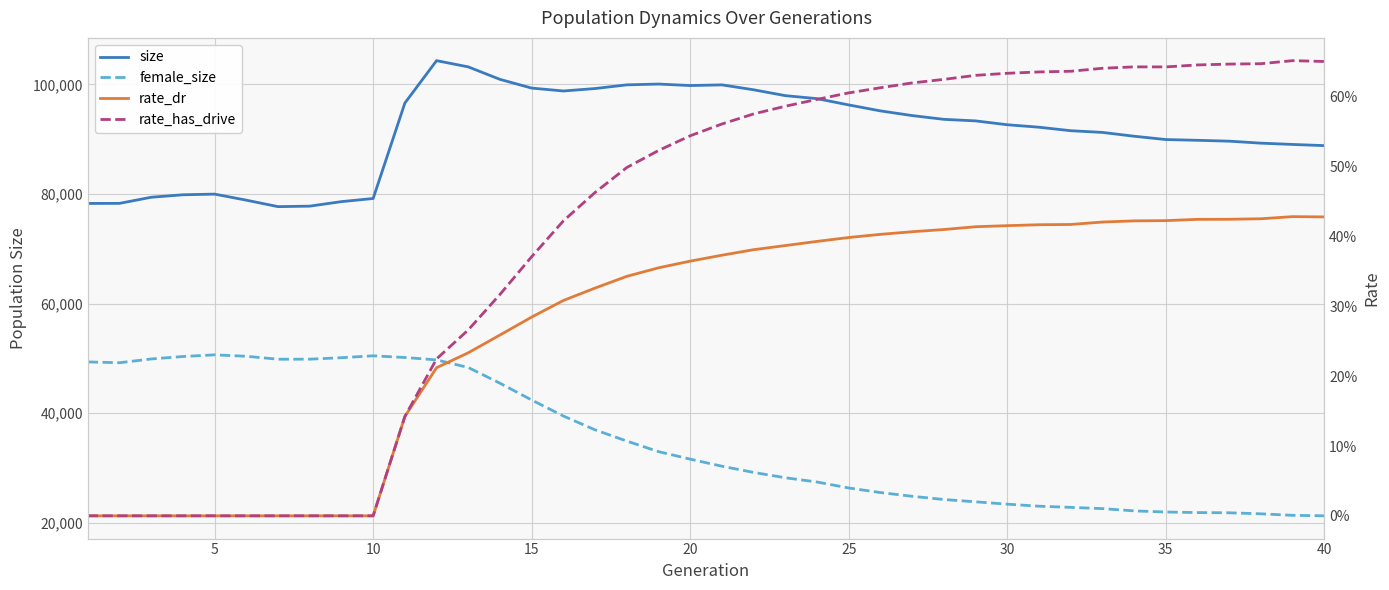

What are all the series names shown in the legend?

size, female_size, rate_dr, rate_has_drive